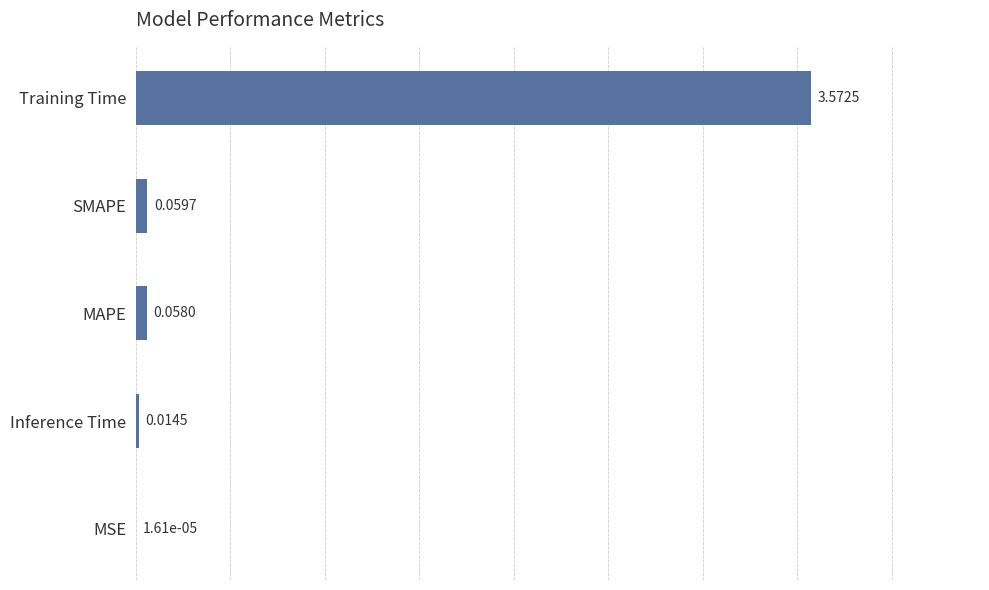

Are the bars horizontal?

Yes